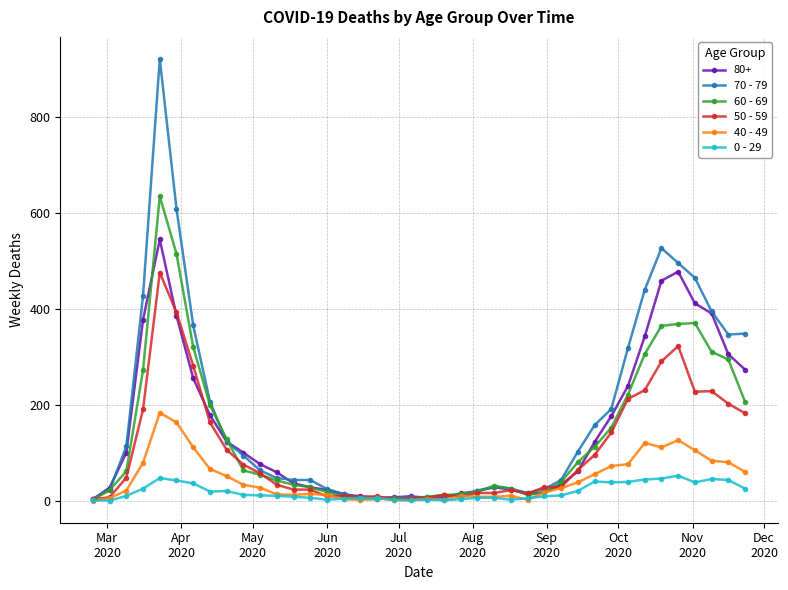

What is the greatest value displayed?

920